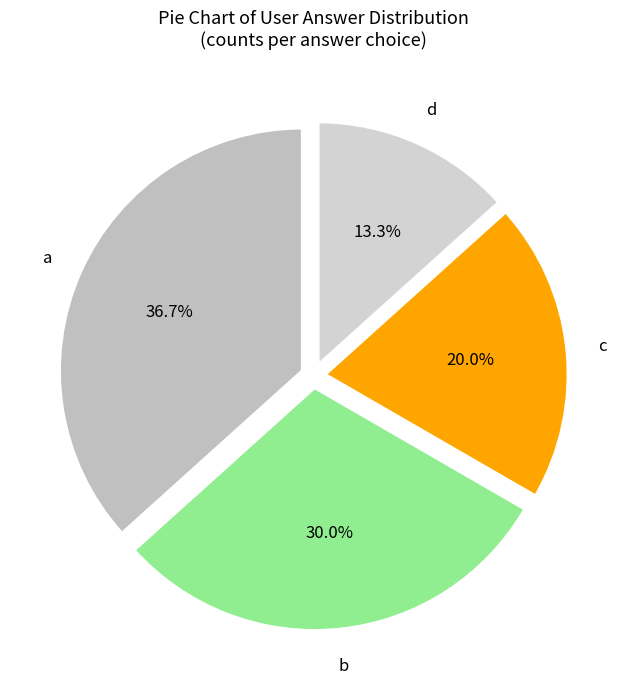

Which category has the smallest portion of the pie?

d